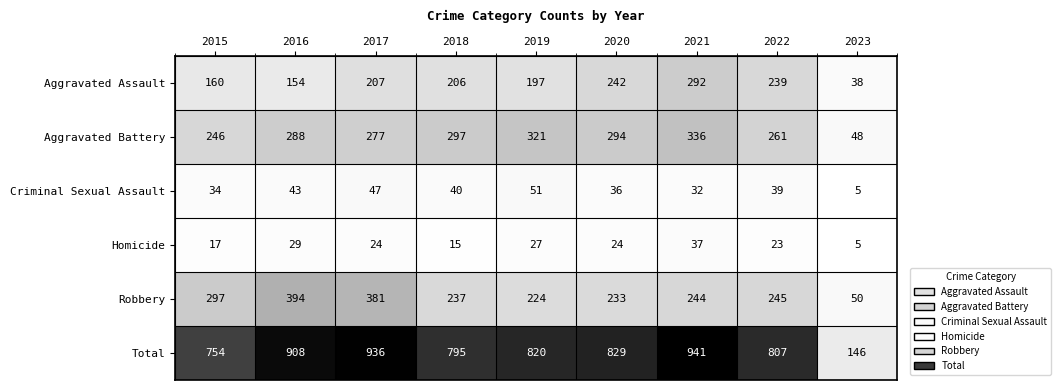

What is the minimum value shown in the chart?

5